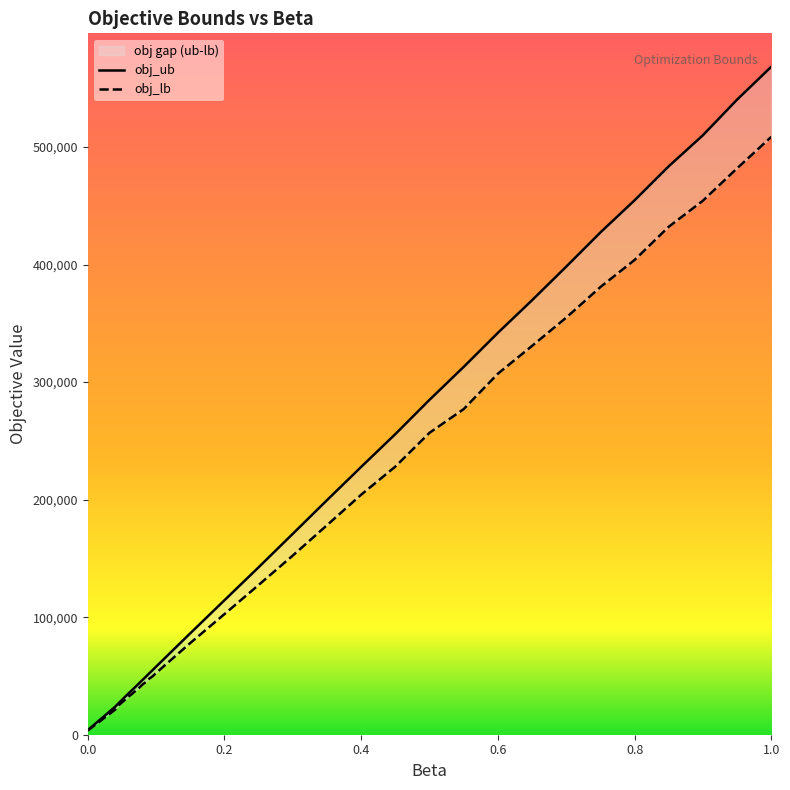

What is the sum of the obj_lb values at 0.25 and 0.055?

157395.6